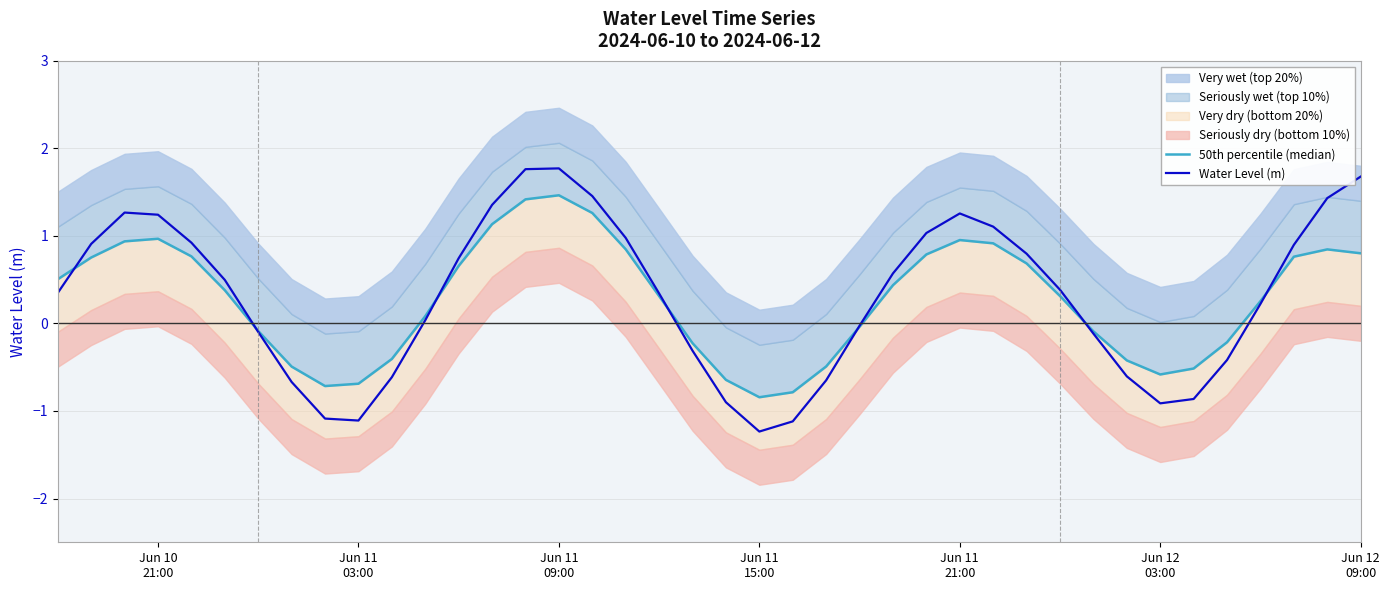

What is the maximum value for Water Level (m)?

1.8